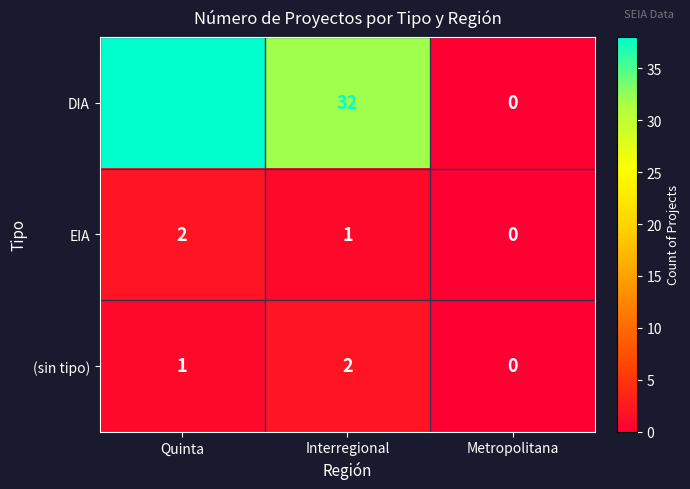

What is the greatest value displayed?

38